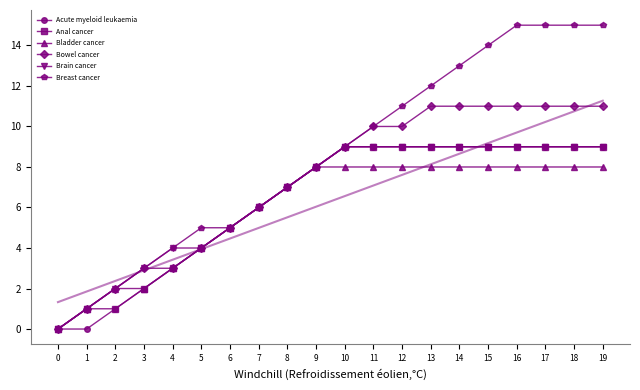

Does the chart have visible grid lines?

No